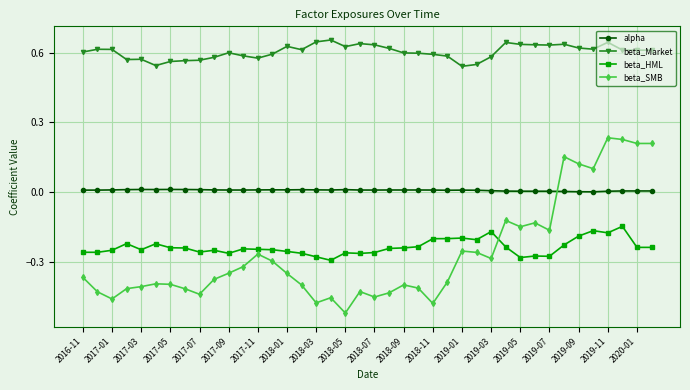

True or false: alpha and beta_HML cross at least once.

False